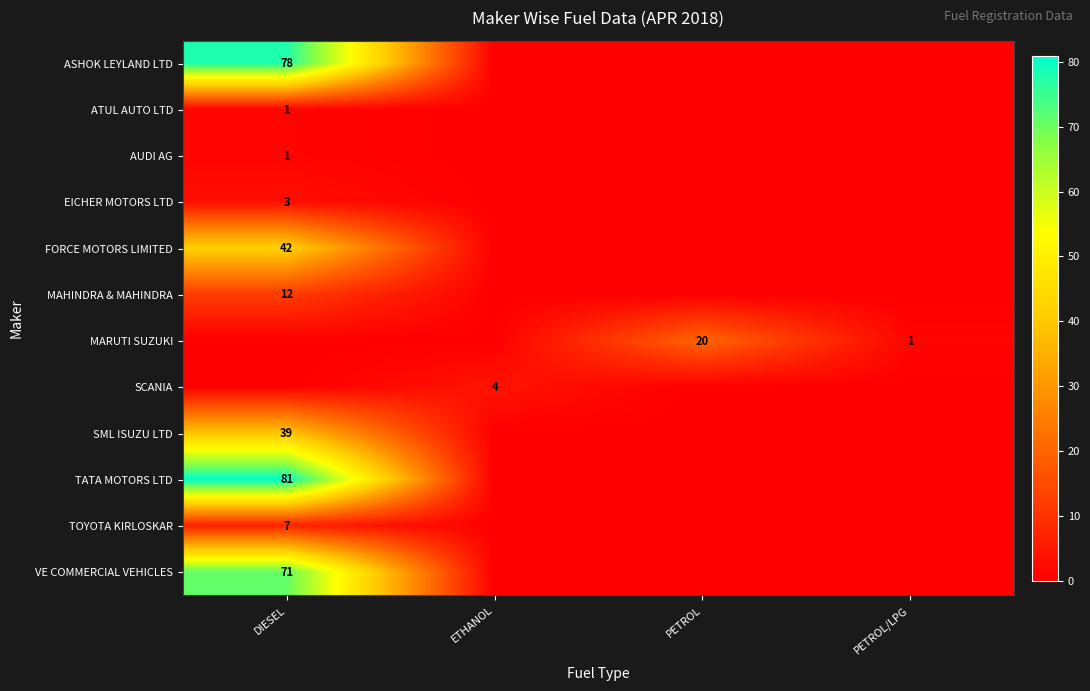

The value of MARUTI SUZUKI at PETROL is 20. True or false?

True